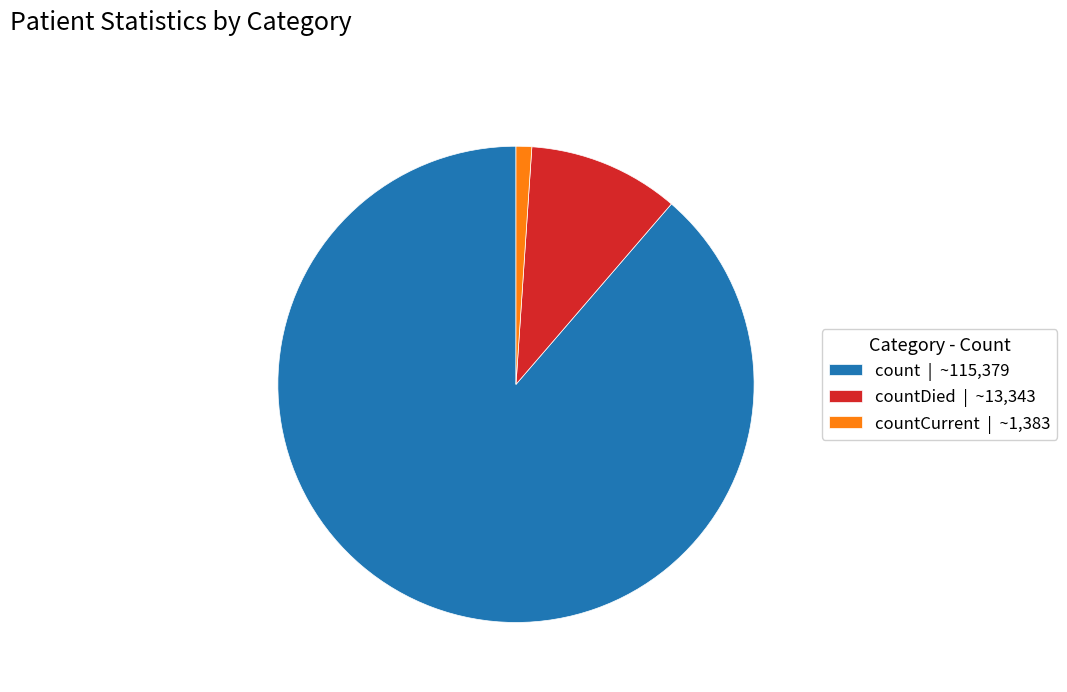

Is count | ~115,379 the majority of the pie?

Yes